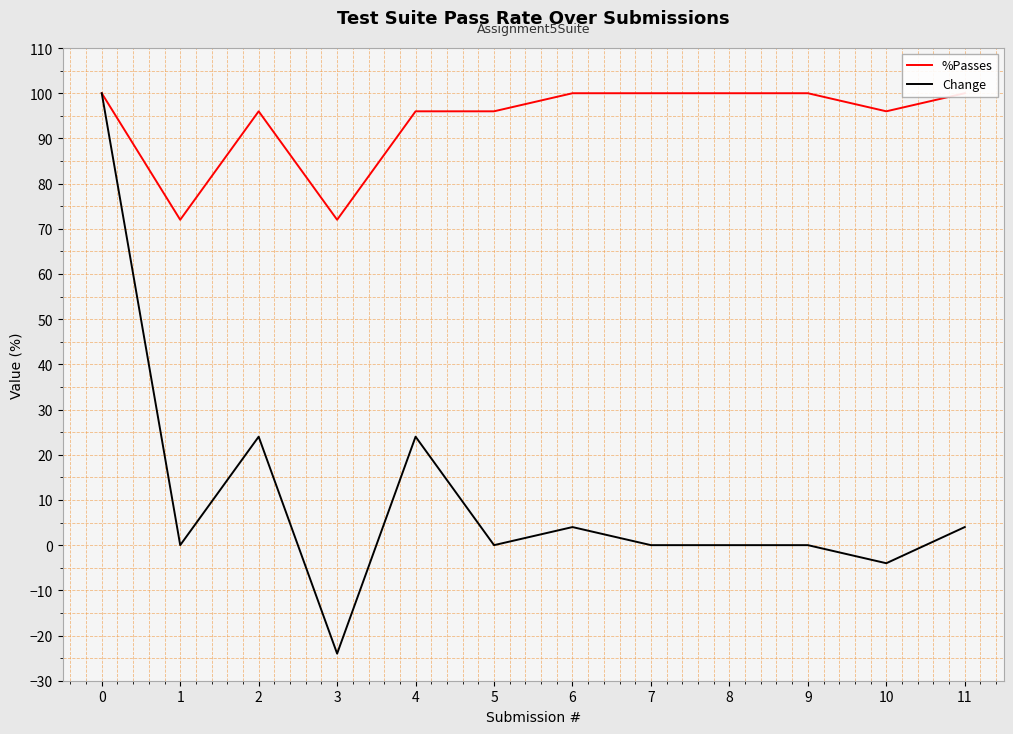

Read the Change value at 6.

4